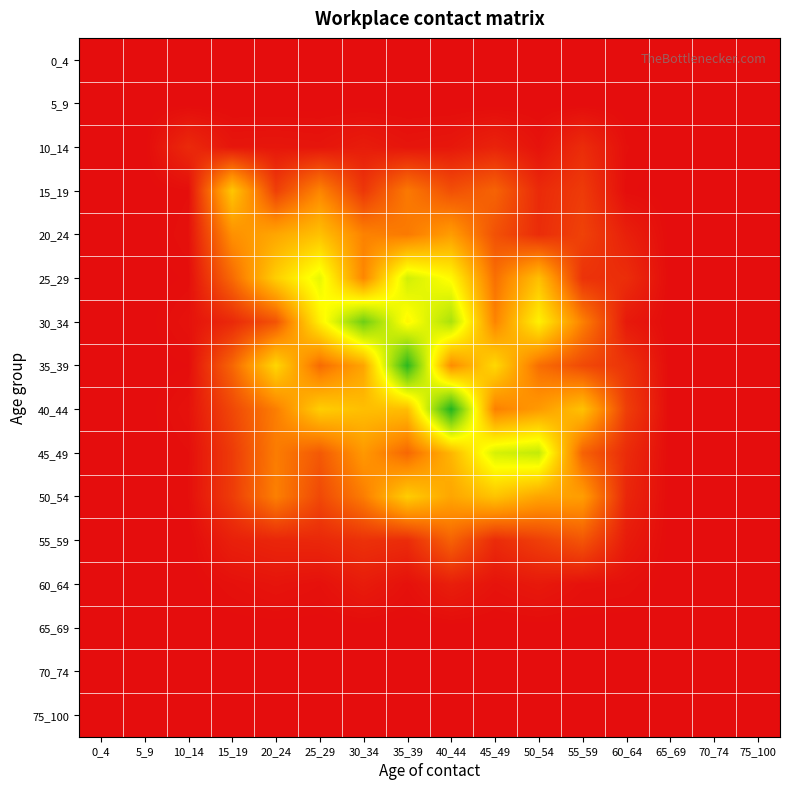

What is the spread (max minus min) of values at 45_49?

1.5